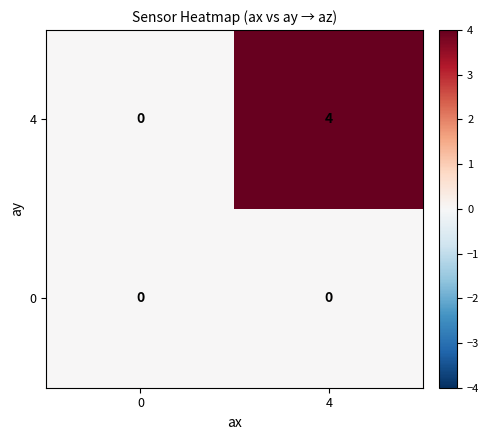

Rank the series by their average value, from highest to lowest.

4, 0